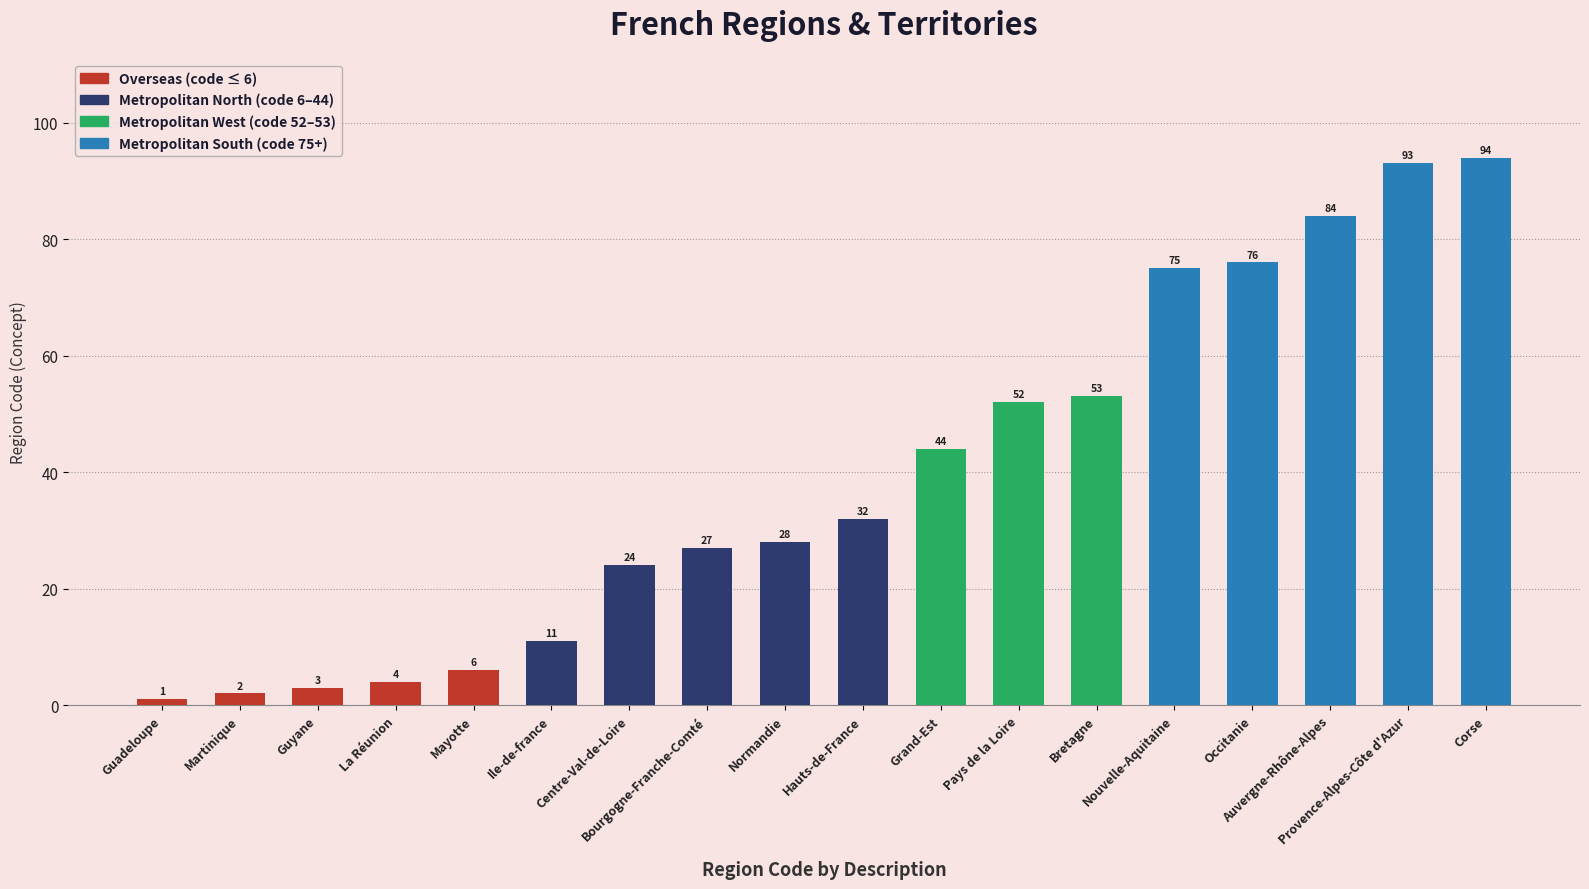

What is the sum of all values?

709